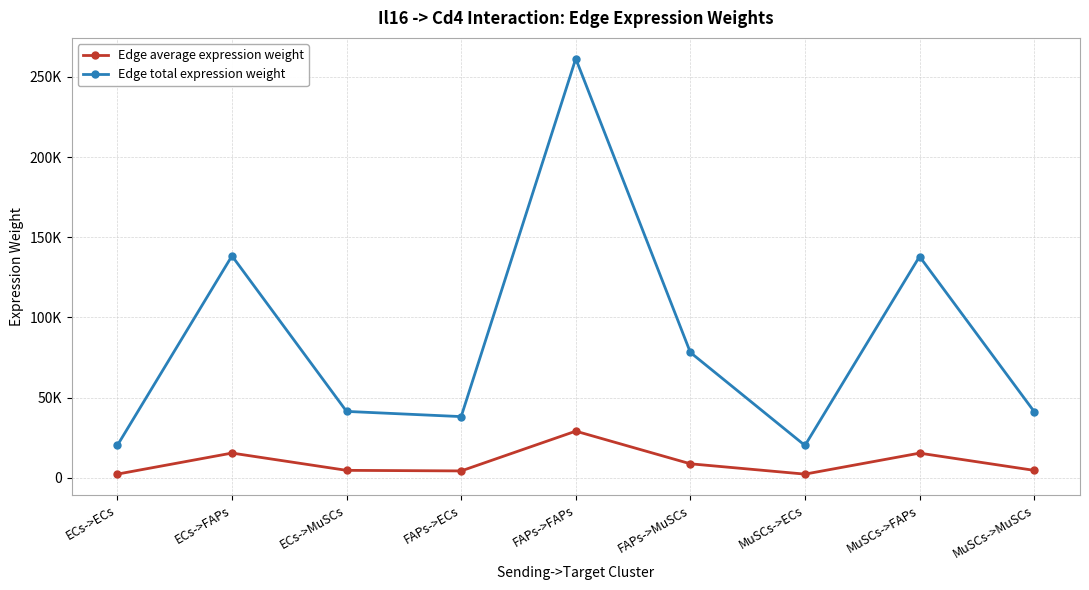

What is the maximum value shown in the chart?

261374.2